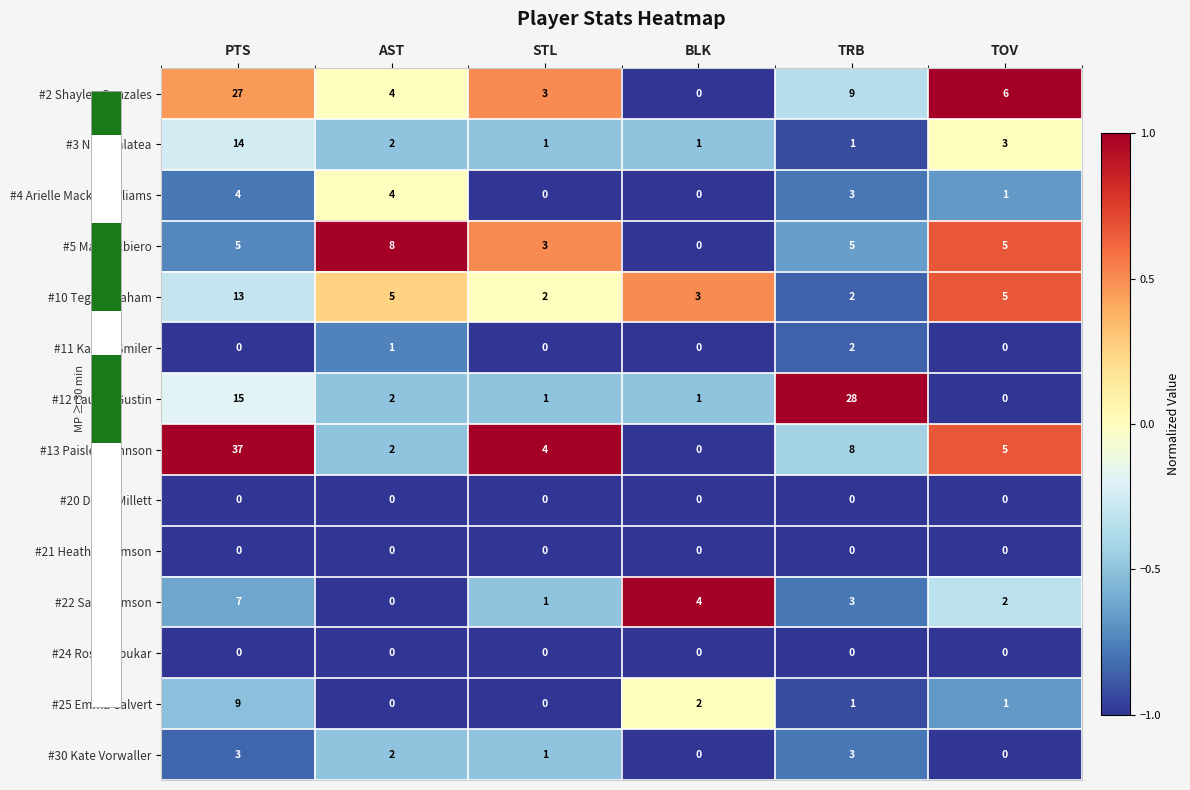

True or false: #30 Kate Vorwaller has a value of 2 at STL.

False